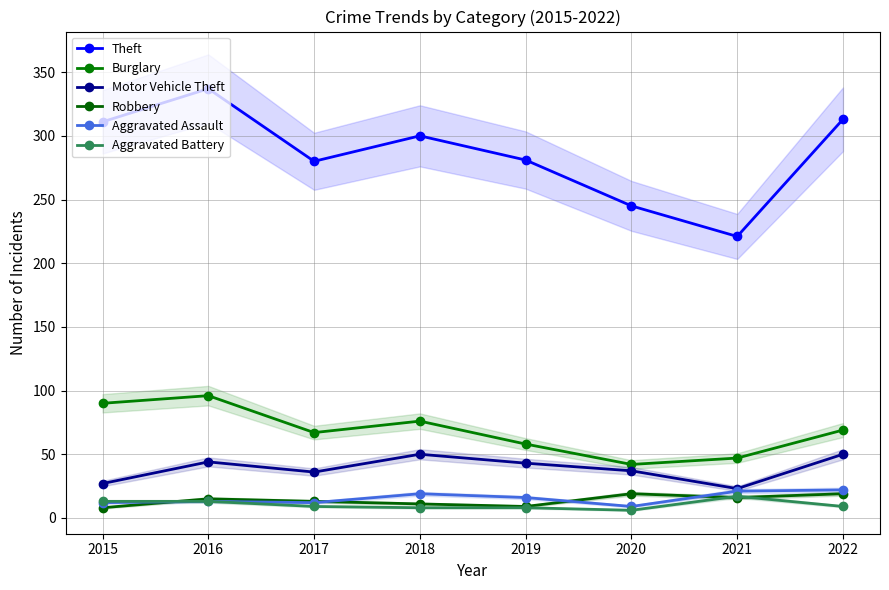

At which category is the sum across all series the highest?

2016